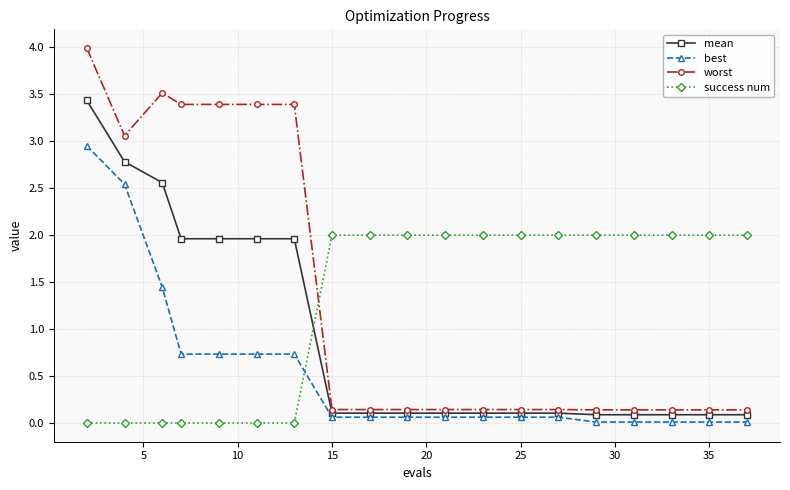

What is the highest value of the worst series?

4.0